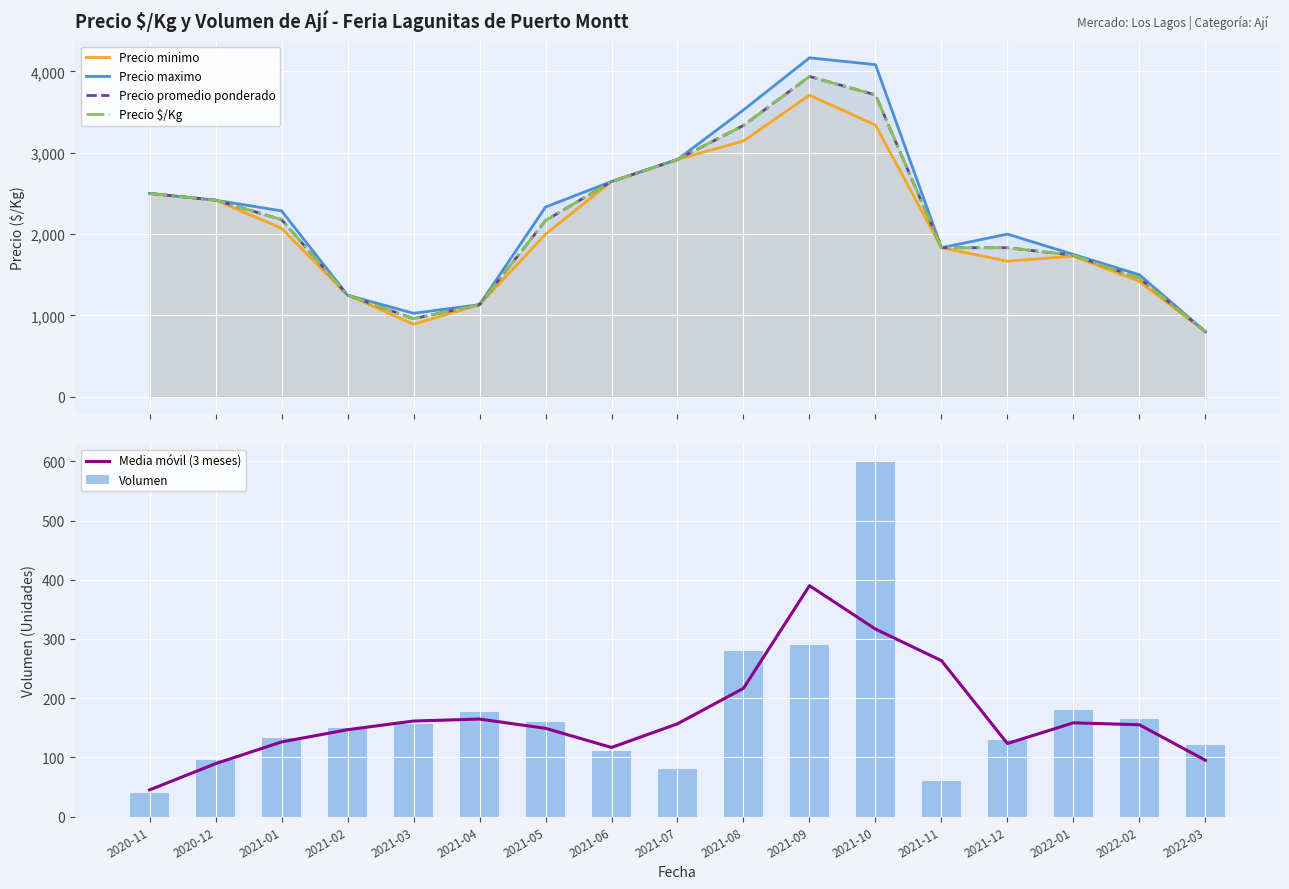

Rank the series by their maximum value, from lowest to highest.

Media móvil (3 meses), Volumen, Precio minimo, Precio promedio ponderado, Precio $/Kg, Precio maximo